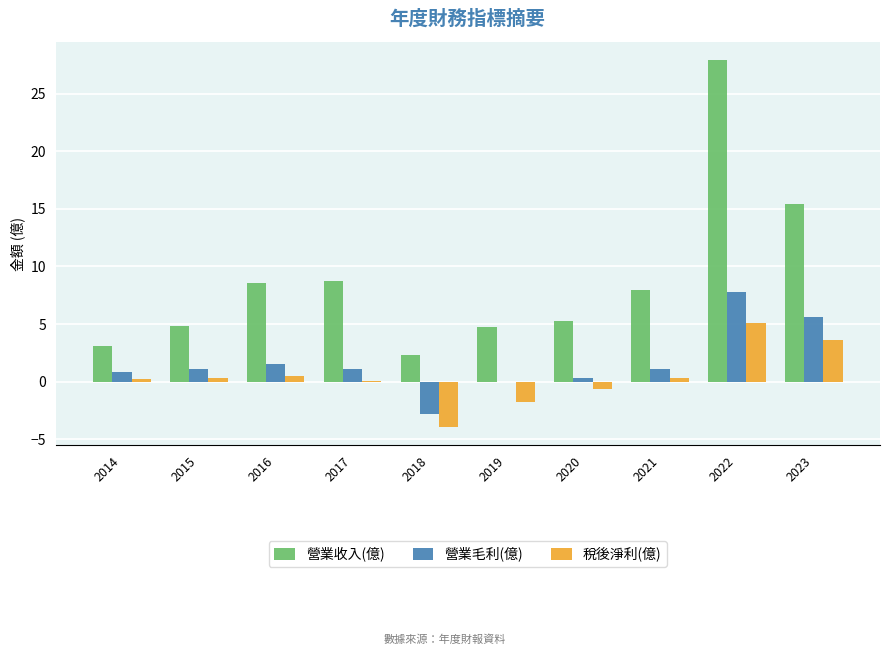

Which series changed the most between 2016 and 2022?

營業收入(億)